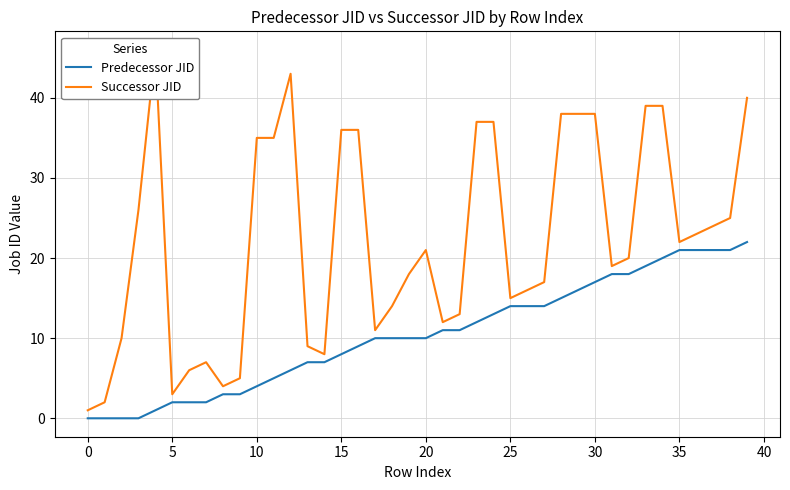

How many data points in Predecessor JID are less than 10?

17